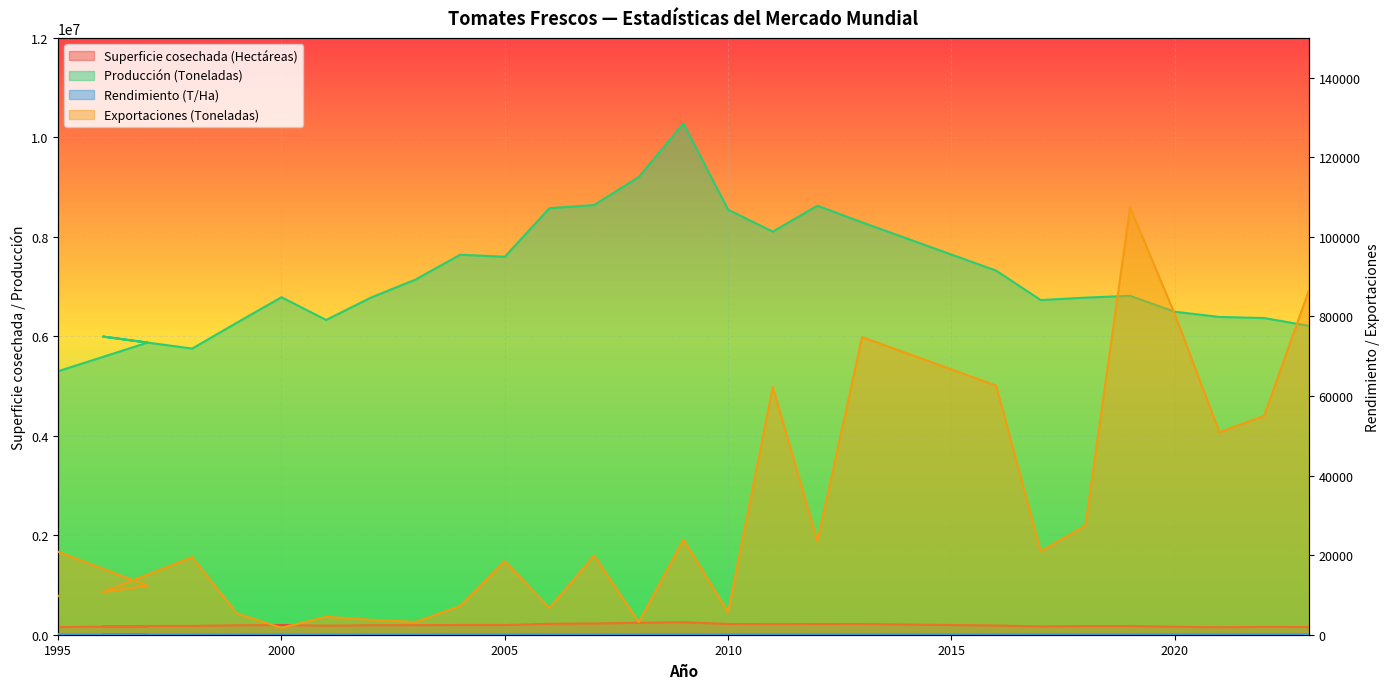

The Producción (Toneladas) series shows 1896984.0 at 2016. True or false?

False